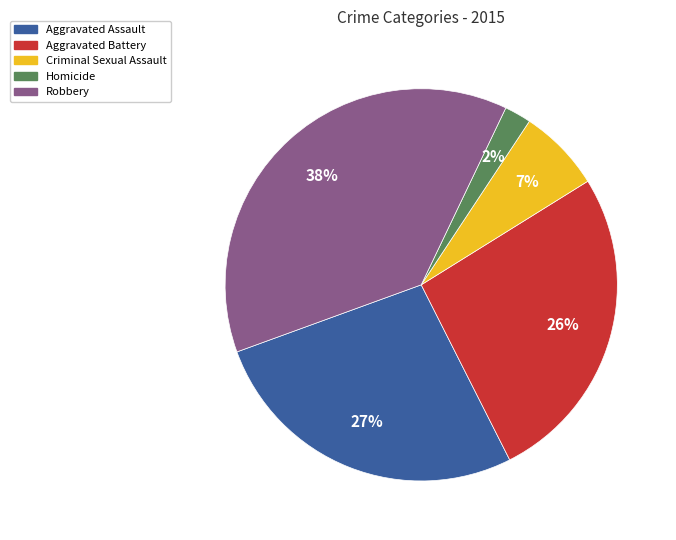

Which category has the smallest portion of the pie?

Homicide